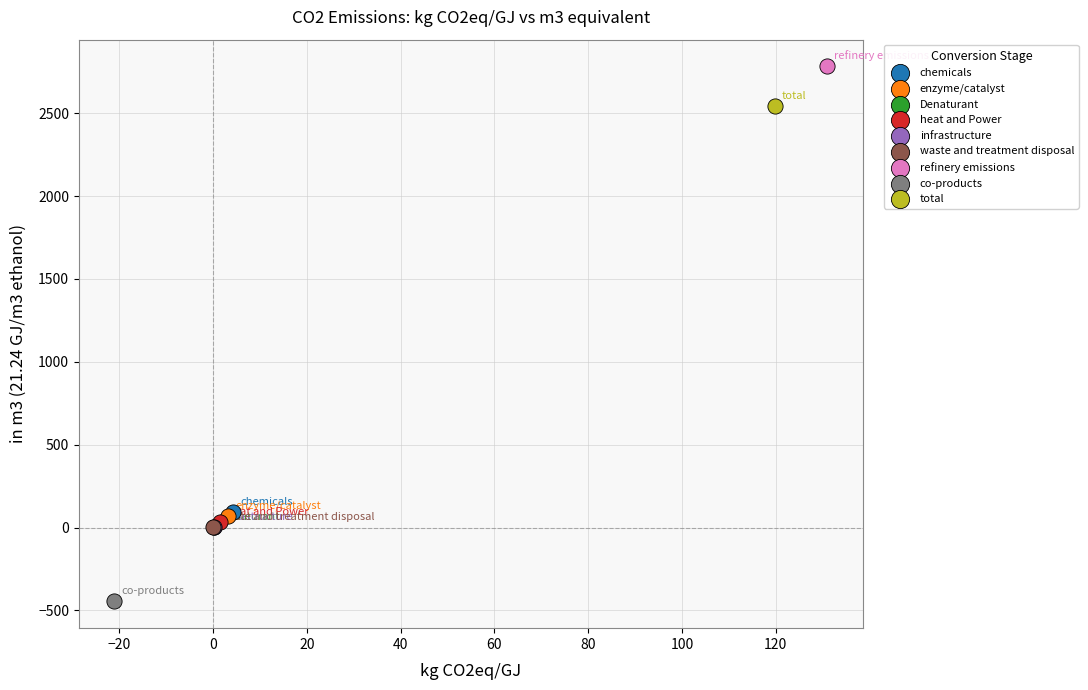

What are all the series names shown in the legend?

chemicals, enzyme/catalyst, Denaturant, heat and Power, infrastructure, waste and treatment disposal, refinery emissions, co-products, total